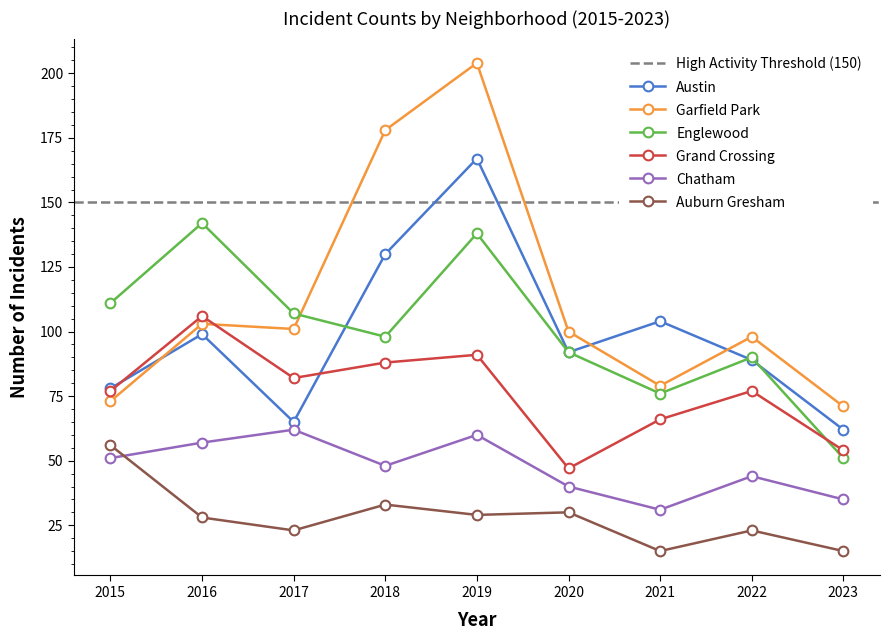

How many data points in Englewood are less than 98?

4